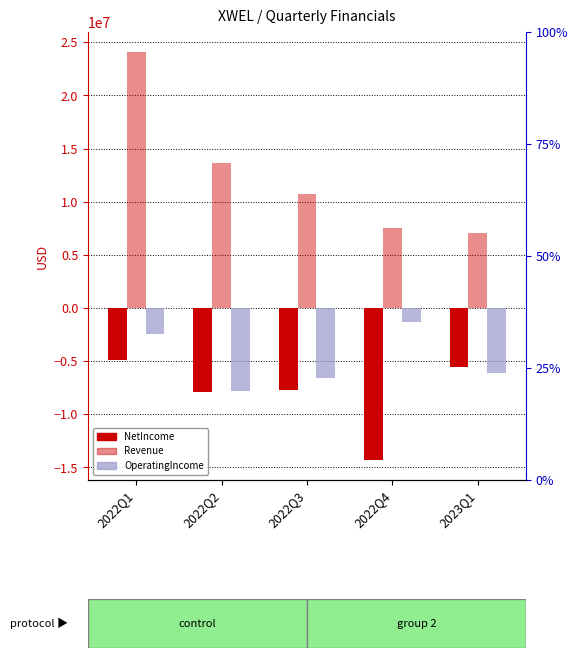

What is the label of the 2nd bar from the right?

2022Q4